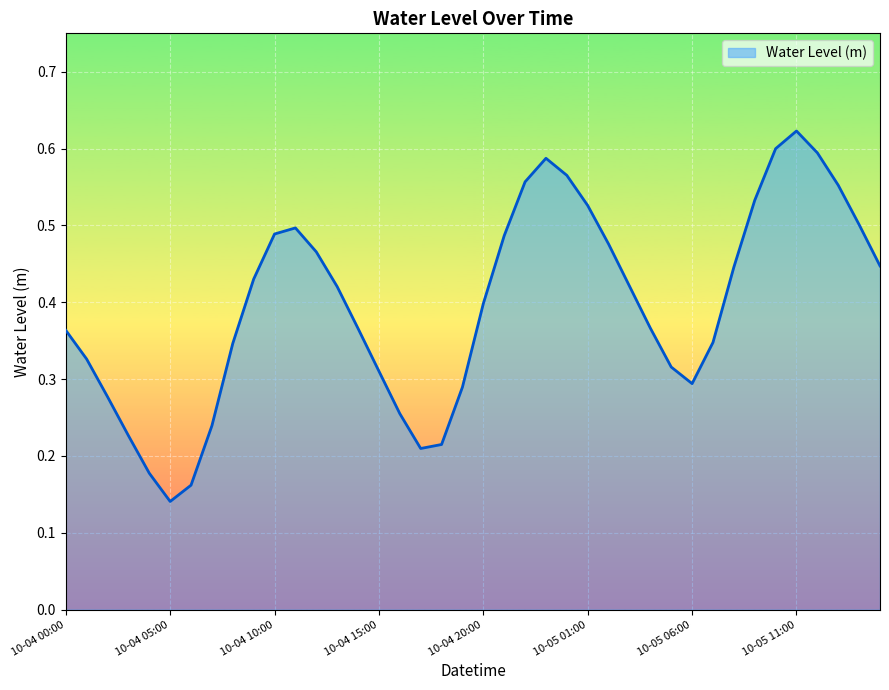

At which category does the data reach its first local valley?

10-04 05:00